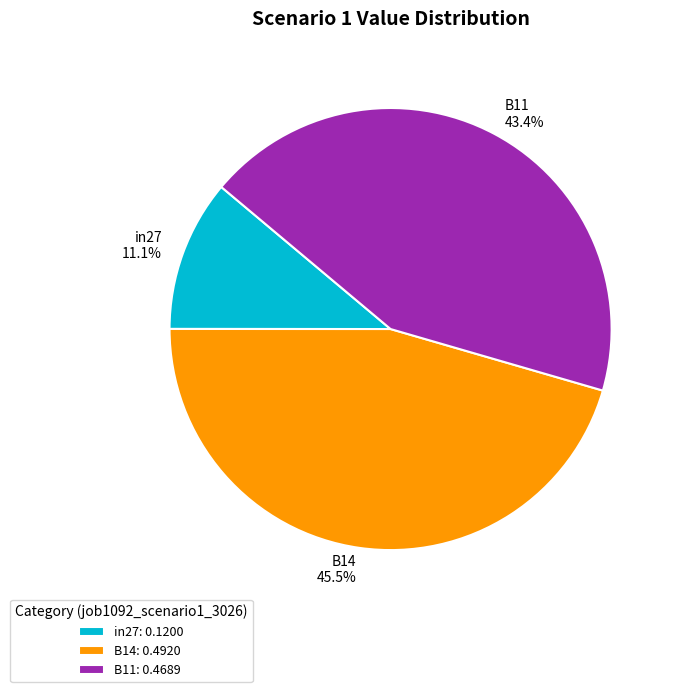

Is it true that in27 is 24% of the pie?

False